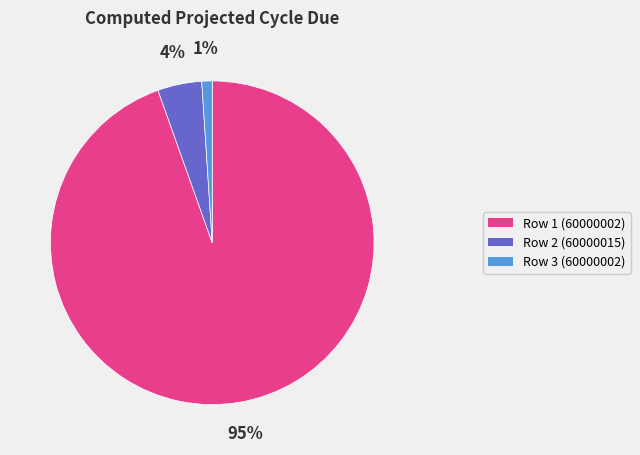

What is the largest slice in the pie chart?

Row 1 (60000002)